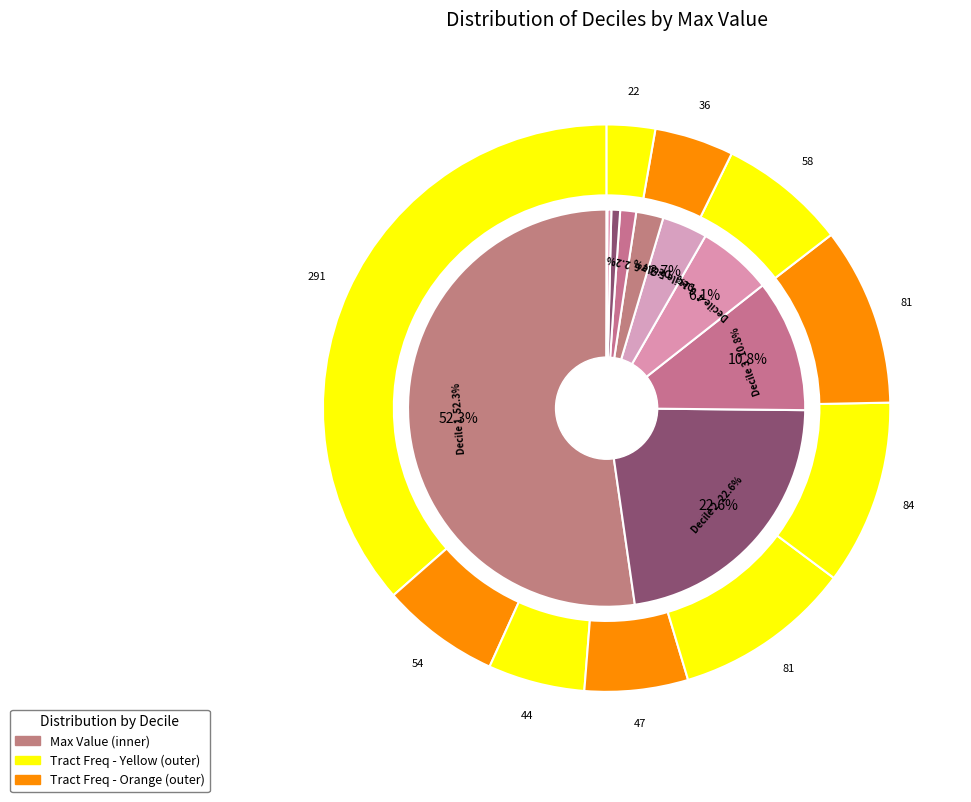

Which has a higher value, 4 or 8?

4